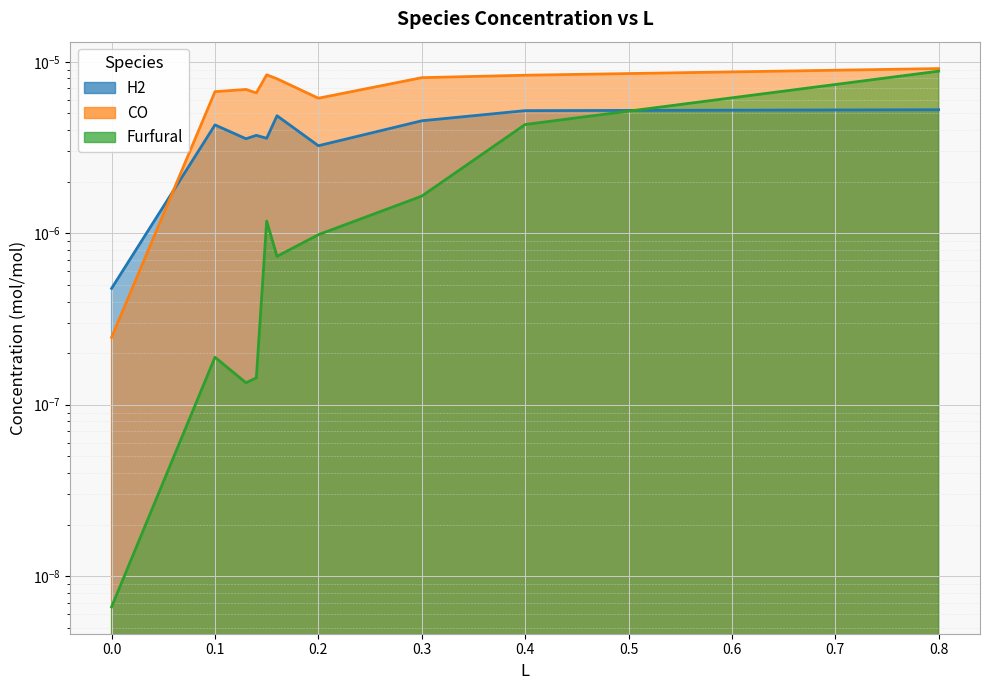

Rank the series by their average value, from lowest to highest.

Furfural, H2, CO